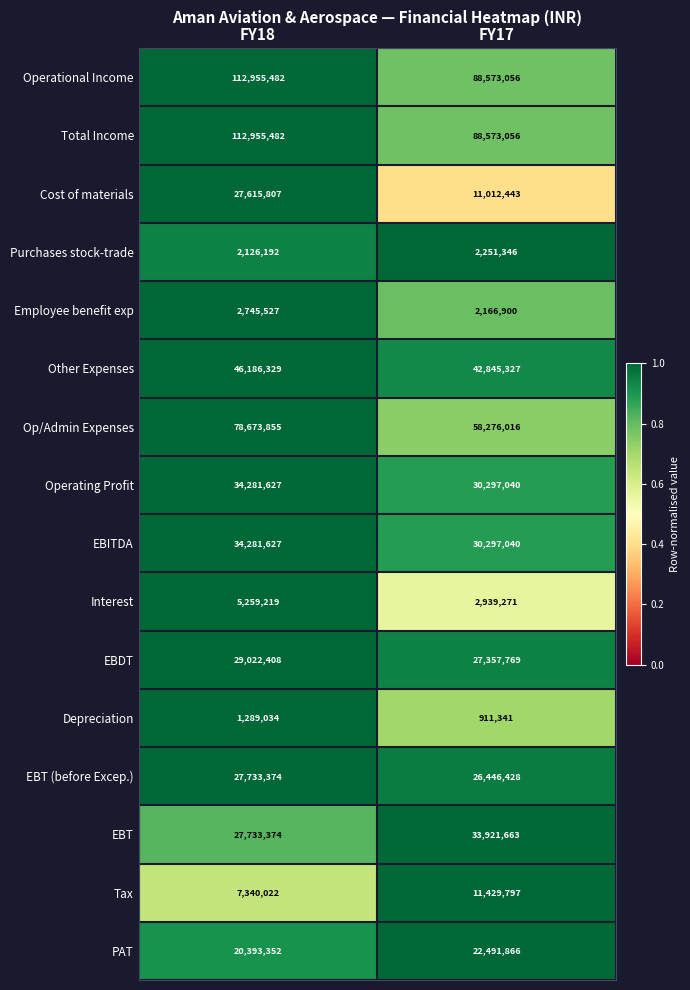

What is the difference between the highest and lowest values at FY17?

87661715